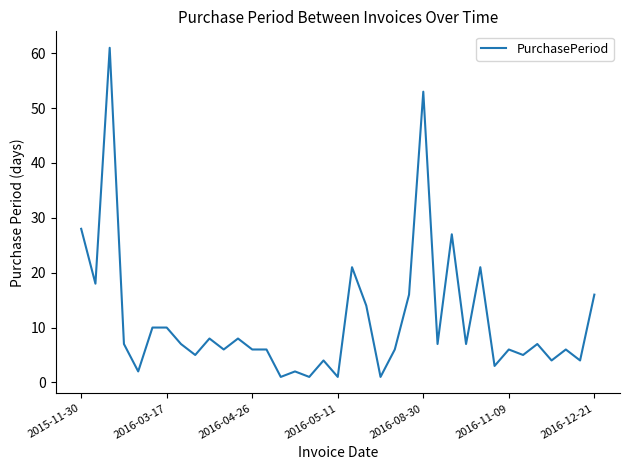

Reading left to right, list all the values displayed in this chart.

28	18	61	7	2	10	10	7	5	8	6	8	6	6	1	2	1	4	1	21	14	1	6	16	53	7	27	7	21	3	6	5	7	4	6	4	16